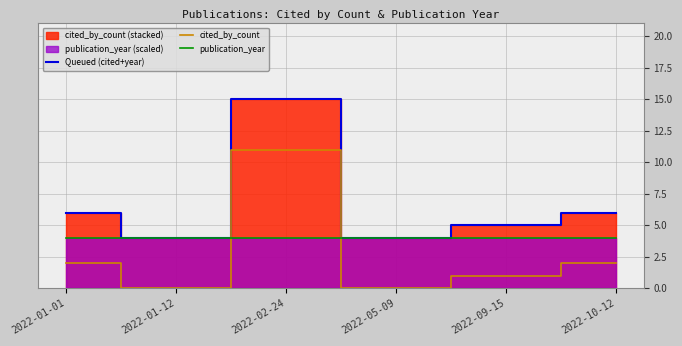

Reading left to right, transcribe all the data shown in this chart.

Queued (cited+year): 2022-01-01=6	2022-01-12=4	2022-02-24=15	2022-05-09=4	2022-09-15=5	2022-10-12=6
cited_by_count: 2022-01-01=2	2022-01-12=0	2022-02-24=11	2022-05-09=0	2022-09-15=1	2022-10-12=2
publication_year: 2022-01-01=4	2022-01-12=4	2022-02-24=4	2022-05-09=4	2022-09-15=4	2022-10-12=4